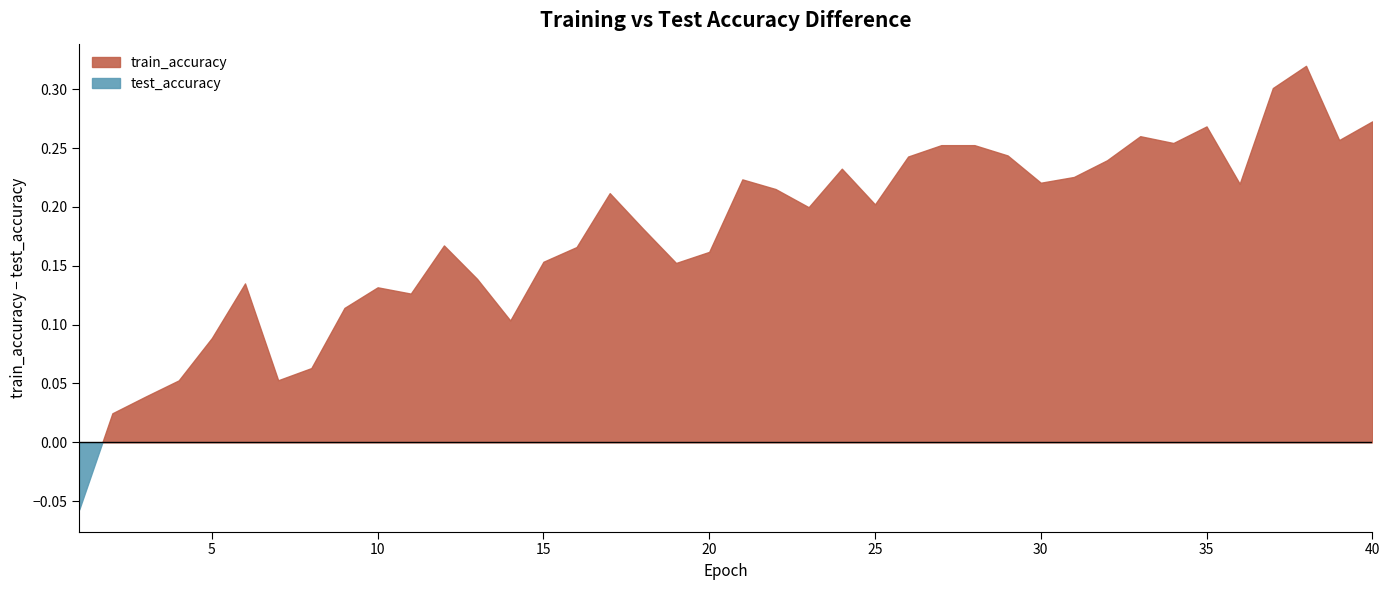

How many train_accuracy values are between 0 and 1?

40